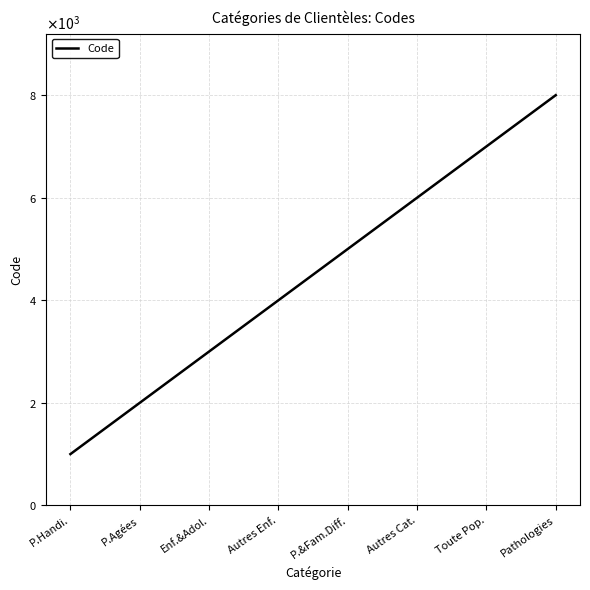

Is this an area chart (filled region under the line)?

No